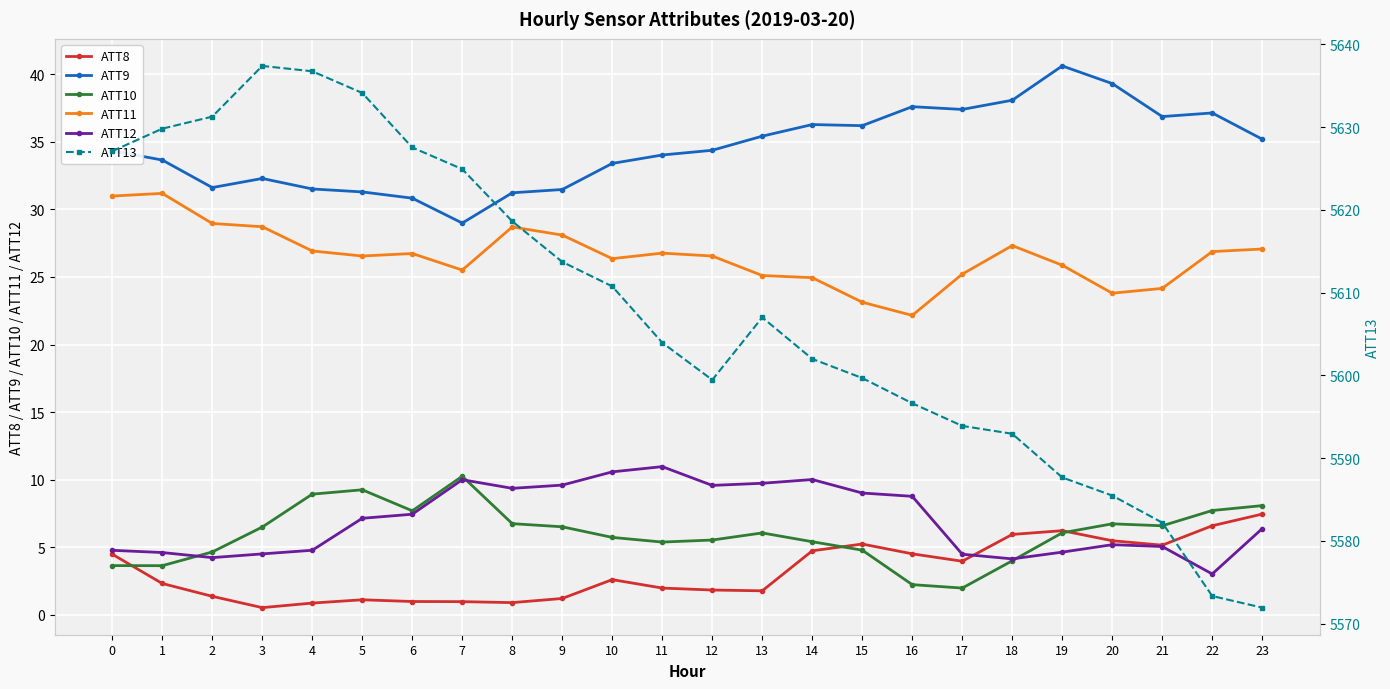

Is the value of ATT12 at 9 greater than the value of ATT8 at 16?

Yes